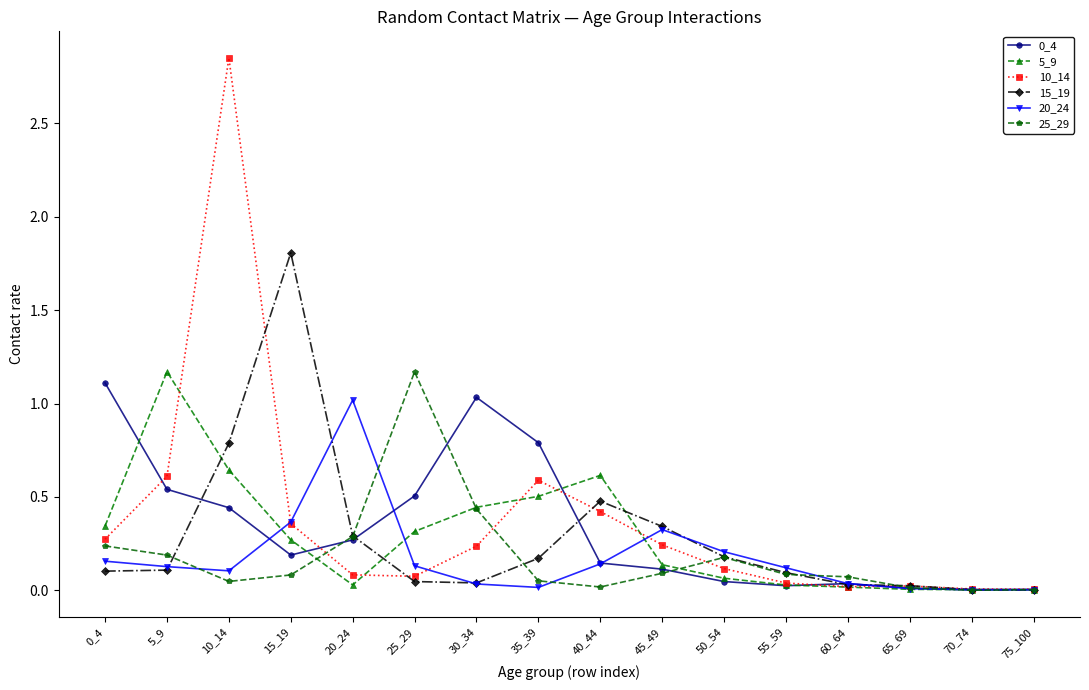

Which series has the largest range (max minus min)?

10_14